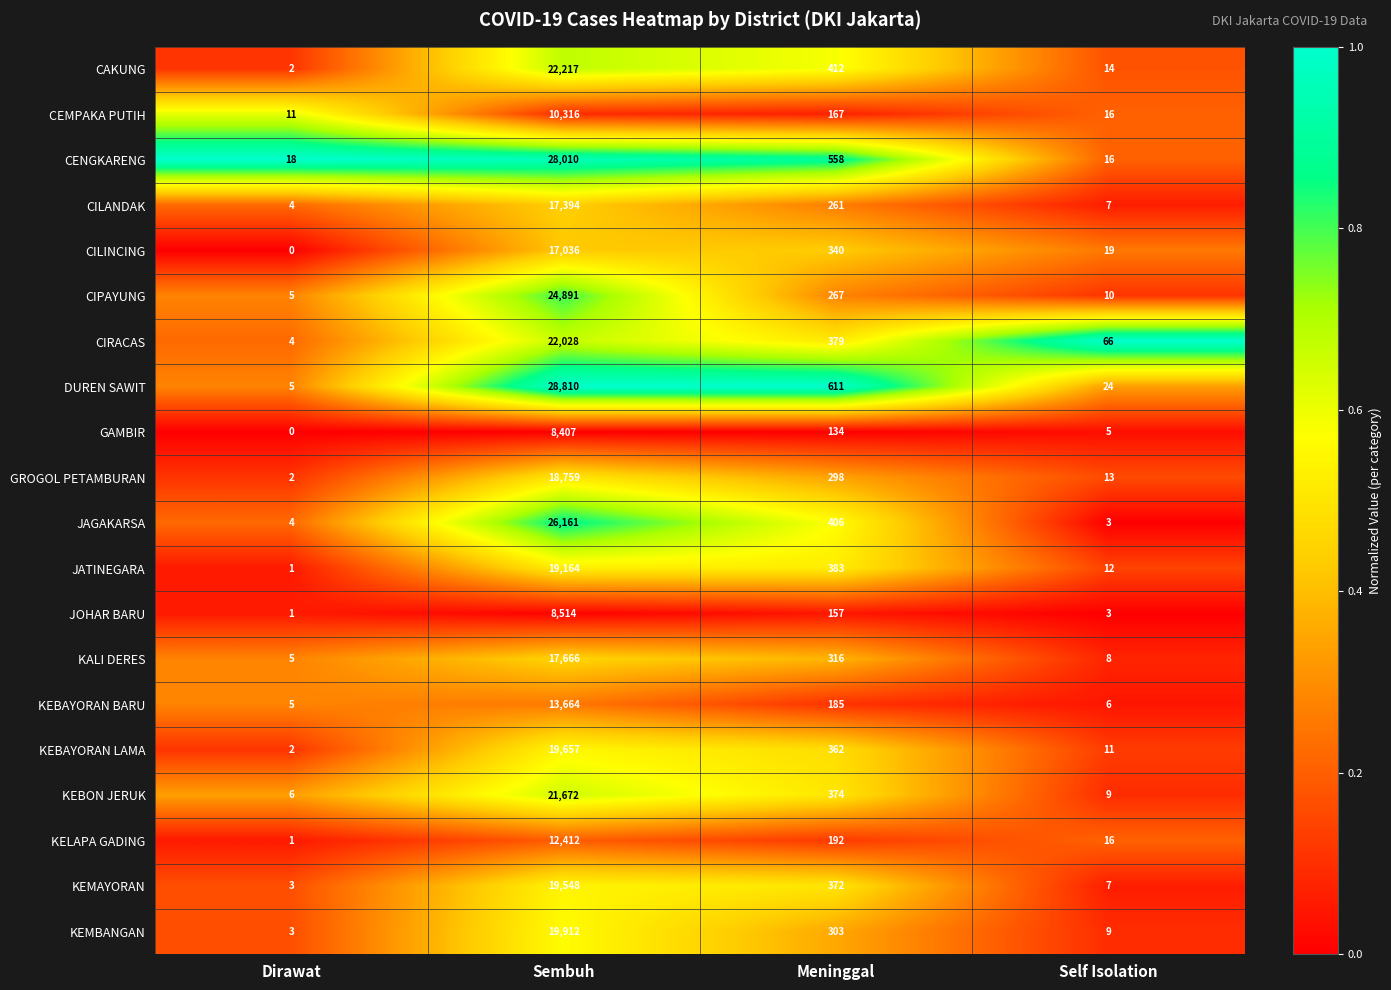

What is the greatest value displayed?

28810